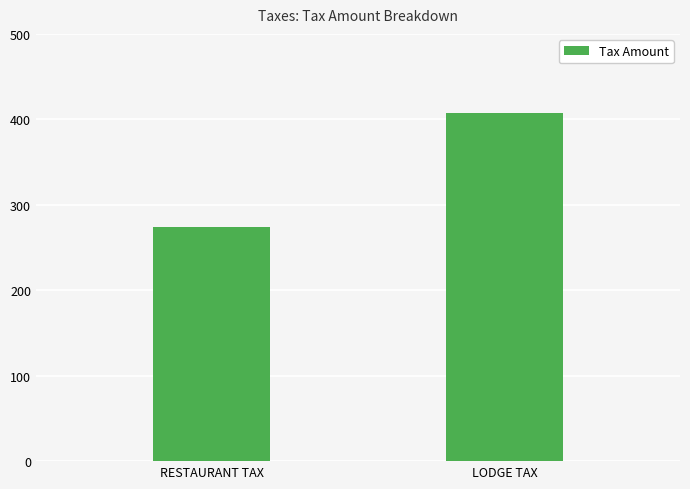

Where is the data nearest to the value 340?

RESTAURANT TAX